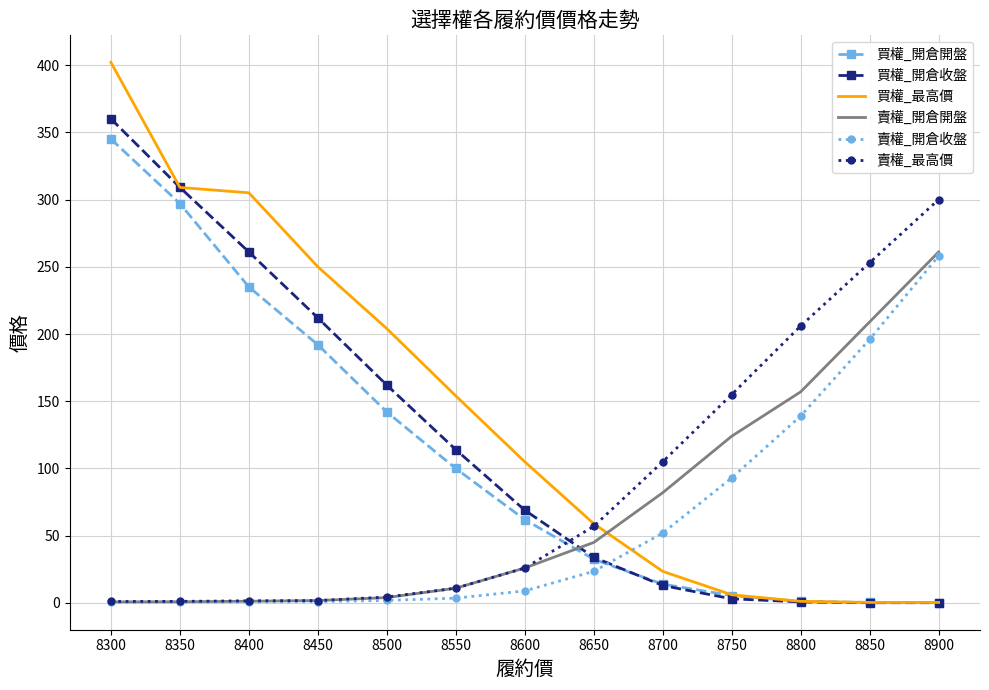

At which label is 賣權_開倉收盤 closest to 129?

8800